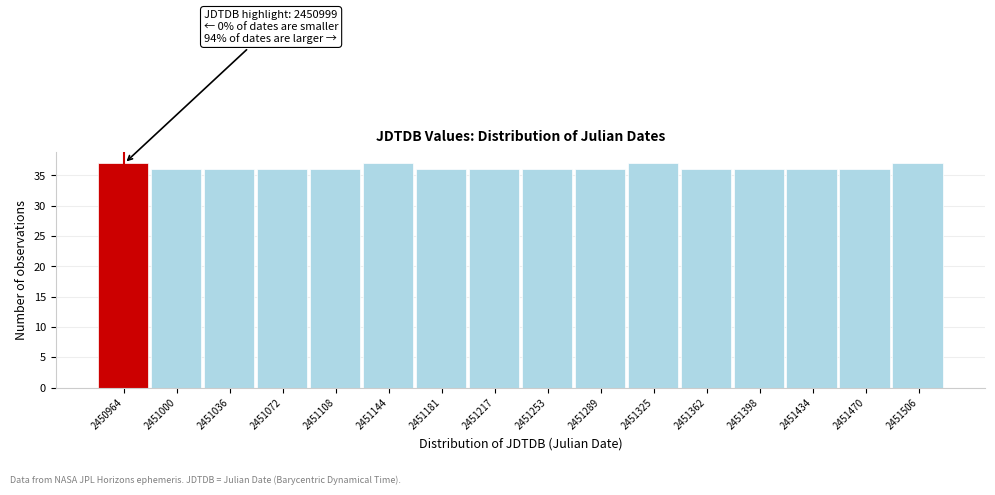

Reading left to right, transcribe all the data shown in this chart.

2450964=37	2451000=36	2451036=36	2451072=36	2451108=36	2451144=37	2451181=36	2451217=36	2451253=36	2451289=36	2451325=37	2451362=36	2451398=36	2451434=36	2451470=36	2451506=37